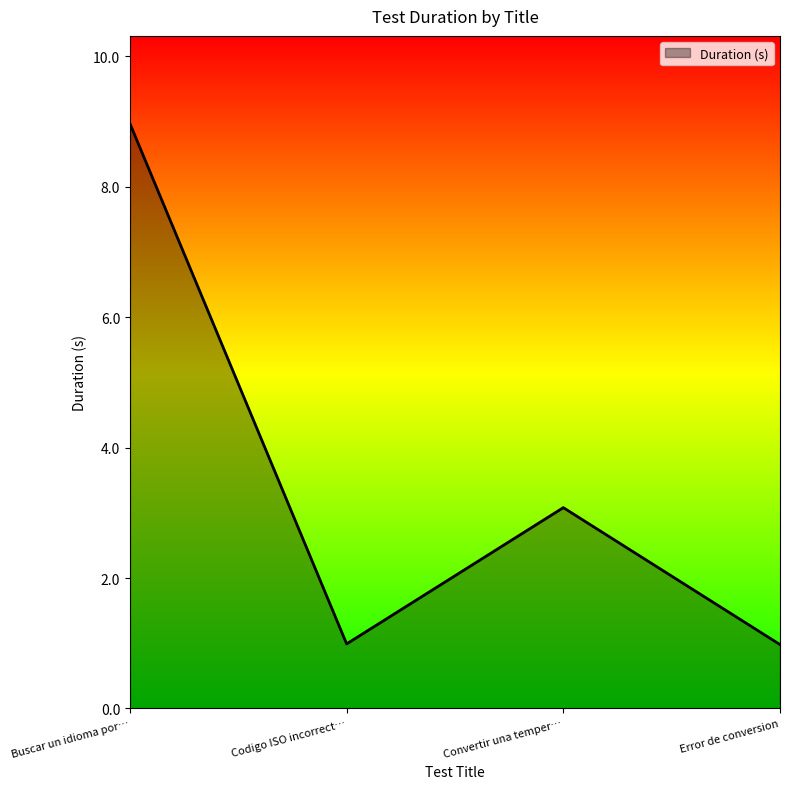

How many lines are shown in the chart?

1